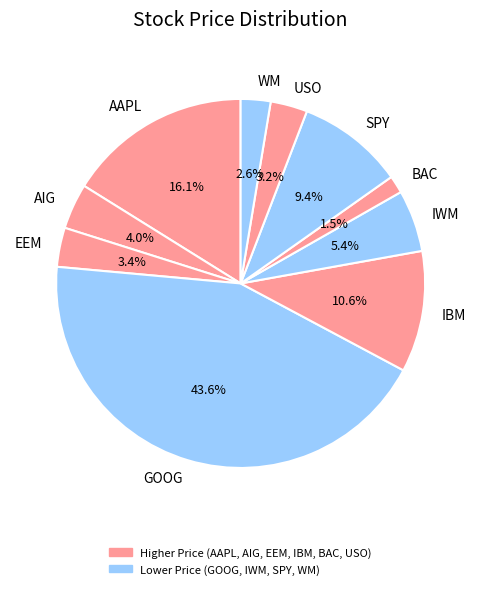

Which has a higher value, WM or SPY?

SPY